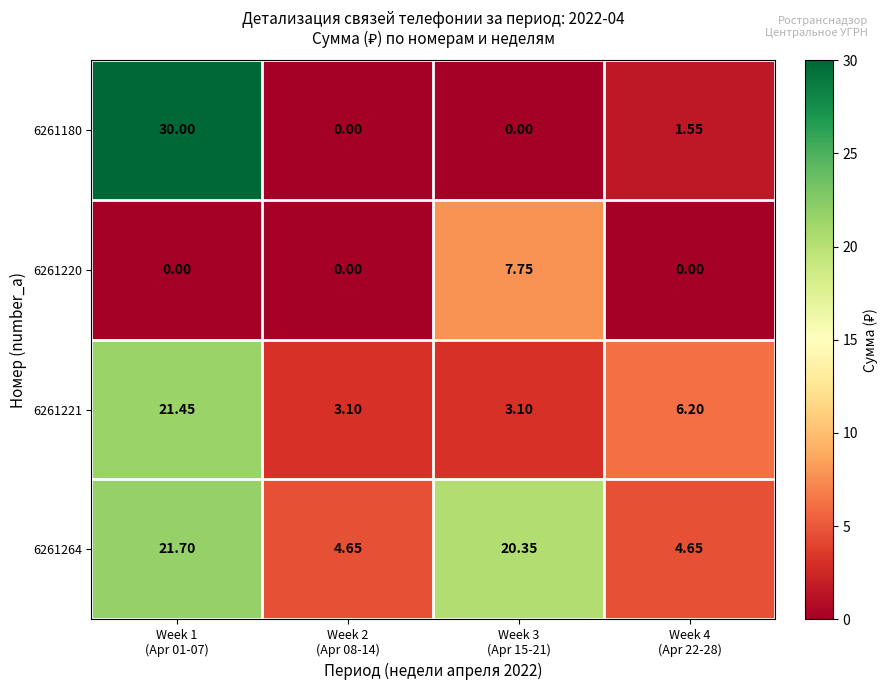

Rank the series at Week 2 (Apr 08-14) from lowest to highest value.

6261180, 6261220, 6261221, 6261264